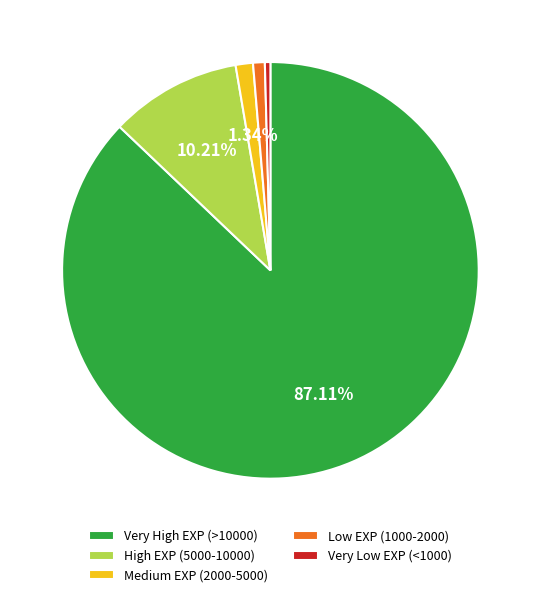

Which has a higher value, High EXP (5000-10000) or Medium EXP (2000-5000)?

High EXP (5000-10000)